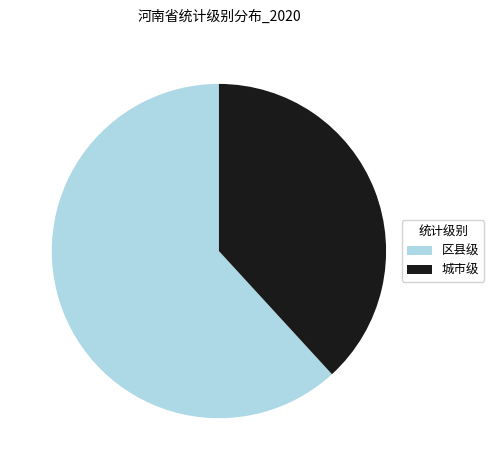

Combined, do 城市级 and 区县级 account for over 50%?

Yes